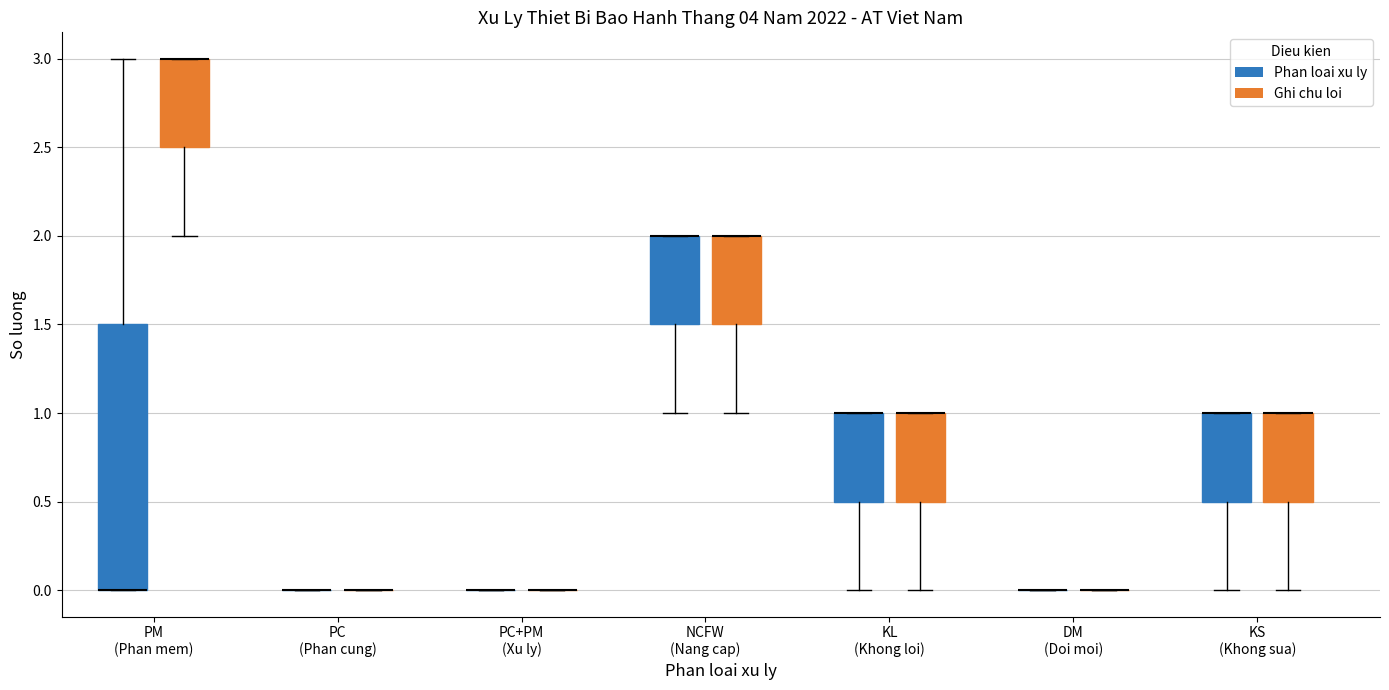

Reading left to right, read every box against the y-axis: the position of its median line, the range the box covers, and the ends of its whiskers. The values are not printed on the chart, so give them approximately, as read against the axis.

PM (Phan mem) (Phan loai xu ly): median 0.0 (drawn on the box's lower edge), box 0.0 to 1.5, whiskers 0.0 to 3.0
PM (Phan mem) (Ghi chu loi): median 3.0 (drawn on the box's upper edge), box 2.5 to 3.0, whiskers 2.0 to 3.0
PC (Phan cung) (Phan loai xu ly): box collapsed to a line at 0.0, whiskers 0.0 to 0.0
PC (Phan cung) (Ghi chu loi): box collapsed to a line at 0.0, whiskers 0.0 to 0.0
PC+PM (Xu ly) (Phan loai xu ly): box collapsed to a line at 0.0, whiskers 0.0 to 0.0
PC+PM (Xu ly) (Ghi chu loi): box collapsed to a line at 0.0, whiskers 0.0 to 0.0
NCFW (Nang cap) (Phan loai xu ly): median 2.0 (drawn on the box's upper edge), box 1.5 to 2.0, whiskers 1.0 to 2.0
NCFW (Nang cap) (Ghi chu loi): median 2.0 (drawn on the box's upper edge), box 1.5 to 2.0, whiskers 1.0 to 2.0
KL (Khong loi) (Phan loai xu ly): median 1.0 (drawn on the box's upper edge), box 0.5 to 1.0, whiskers 0.0 to 1.0
KL (Khong loi) (Ghi chu loi): median 1.0 (drawn on the box's upper edge), box 0.5 to 1.0, whiskers 0.0 to 1.0
DM (Doi moi) (Phan loai xu ly): box collapsed to a line at 0.0, whiskers 0.0 to 0.0
DM (Doi moi) (Ghi chu loi): box collapsed to a line at 0.0, whiskers 0.0 to 0.0
KS (Khong sua) (Phan loai xu ly): median 1.0 (drawn on the box's upper edge), box 0.5 to 1.0, whiskers 0.0 to 1.0
KS (Khong sua) (Ghi chu loi): median 1.0 (drawn on the box's upper edge), box 0.5 to 1.0, whiskers 0.0 to 1.0